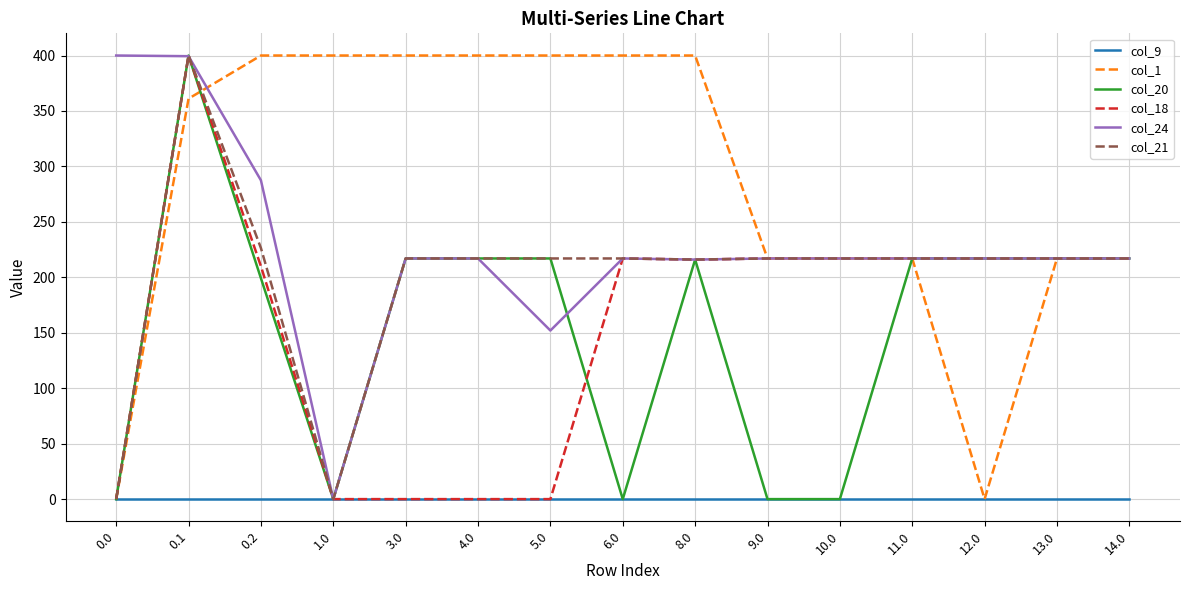

What is the greatest value displayed?

400.0